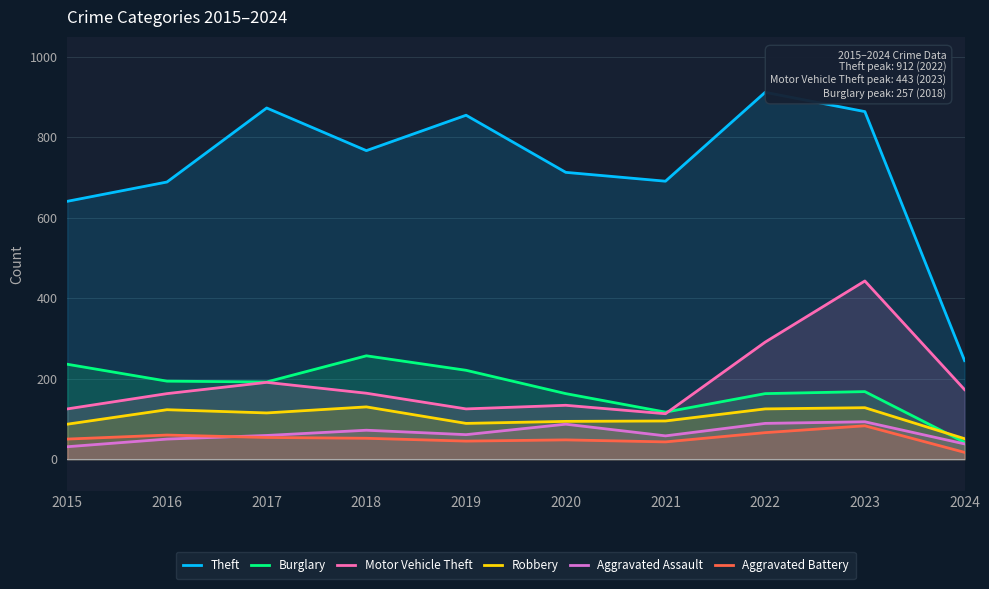

Does the chart have visible grid lines?

Yes